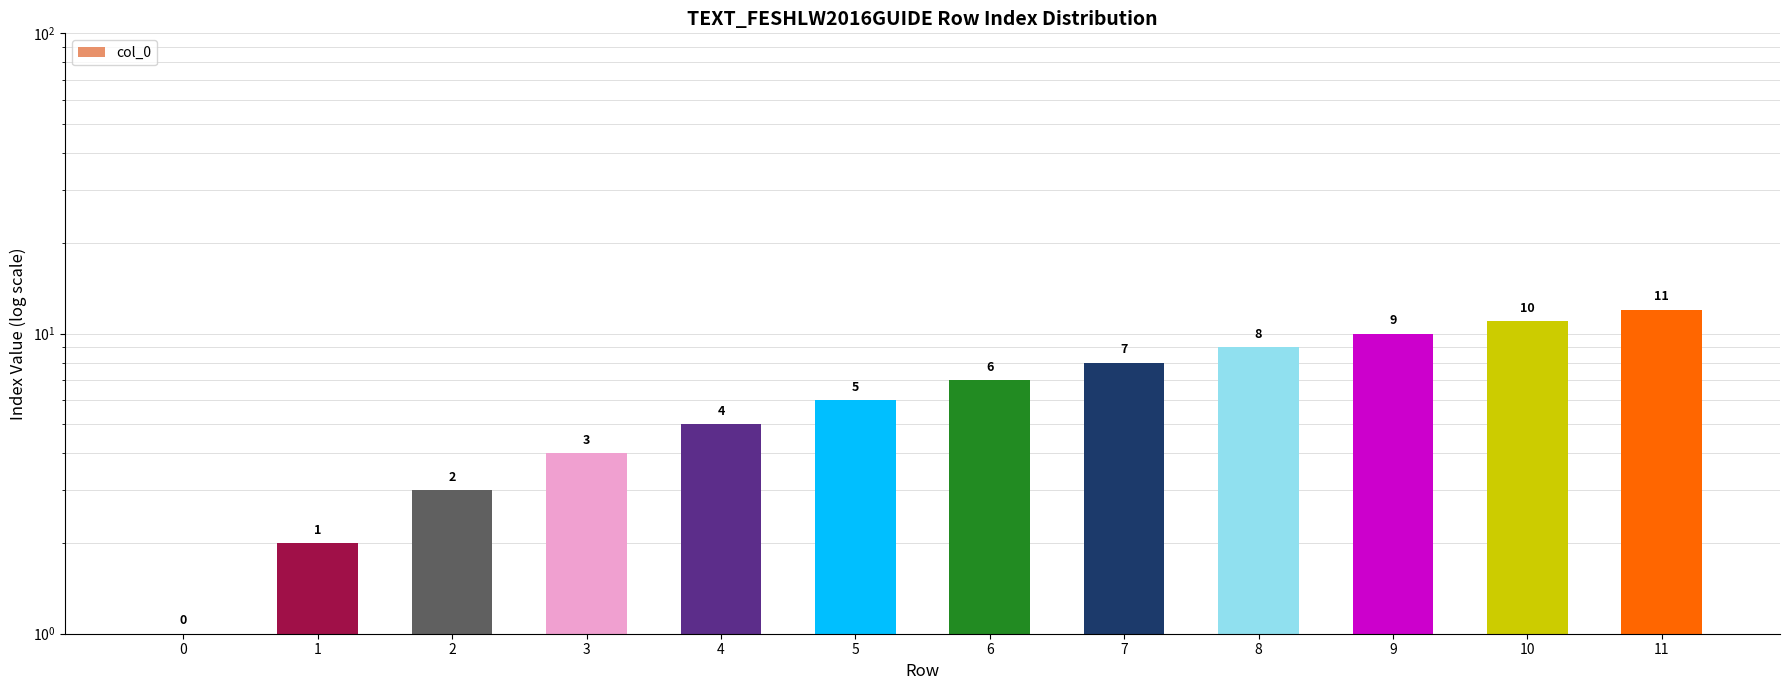

What is the average value?

6